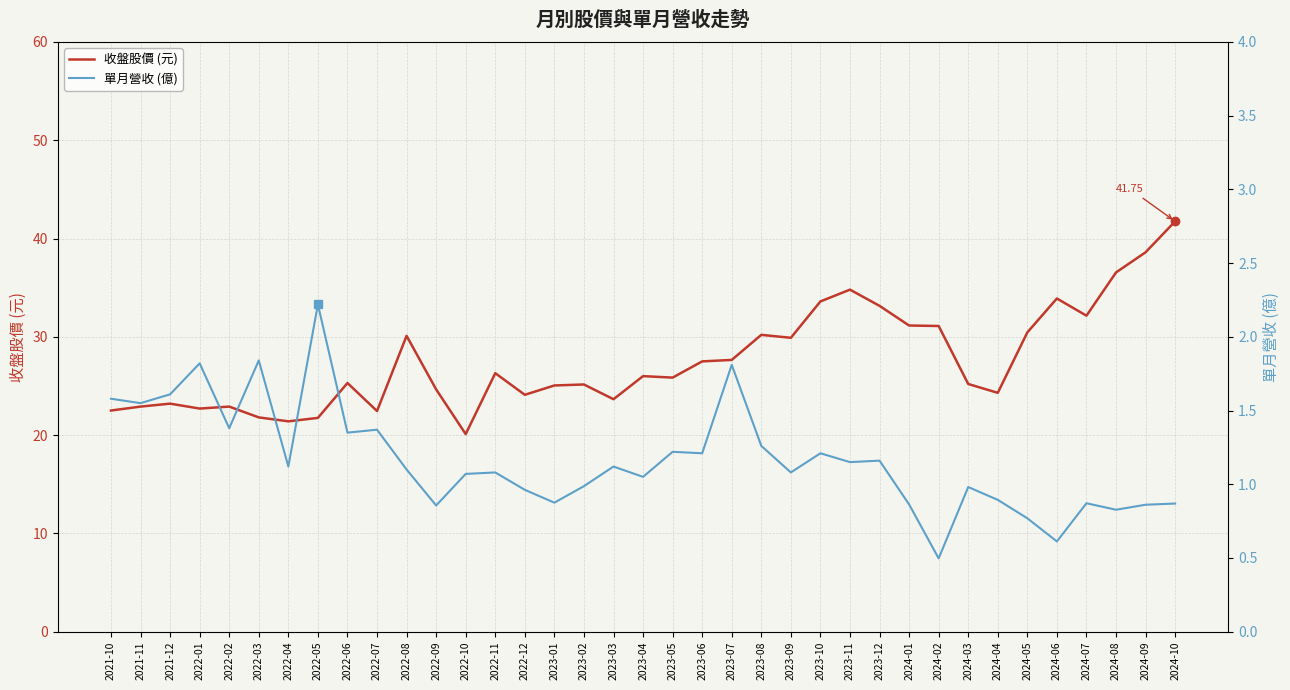

Reading left to right, transcribe all the data shown in this chart.

收盤股價 (元): 22.5	22.9	23.2	22.7	22.9	21.8	21.4	21.8	25.3	22.4	30.1	24.6	20.1	26.3	24.1	25.1	25.1	23.6	26.0	25.9	27.5	27.6	30.2	29.9	33.6	34.8	33.1	31.1	31.1	25.2	24.3	30.4	33.9	32.1	36.5	38.6	41.8
單月營收 (億): 1.6	1.6	1.6	1.8	1.4	1.8	1.1	2.2	1.4	1.4	1.1	0.9	1.1	1.1	1.0	0.9	1.0	1.1	1.1	1.2	1.2	1.8	1.3	1.1	1.2	1.1	1.2	0.9	0.5	1.0	0.9	0.8	0.6	0.9	0.8	0.9	0.9